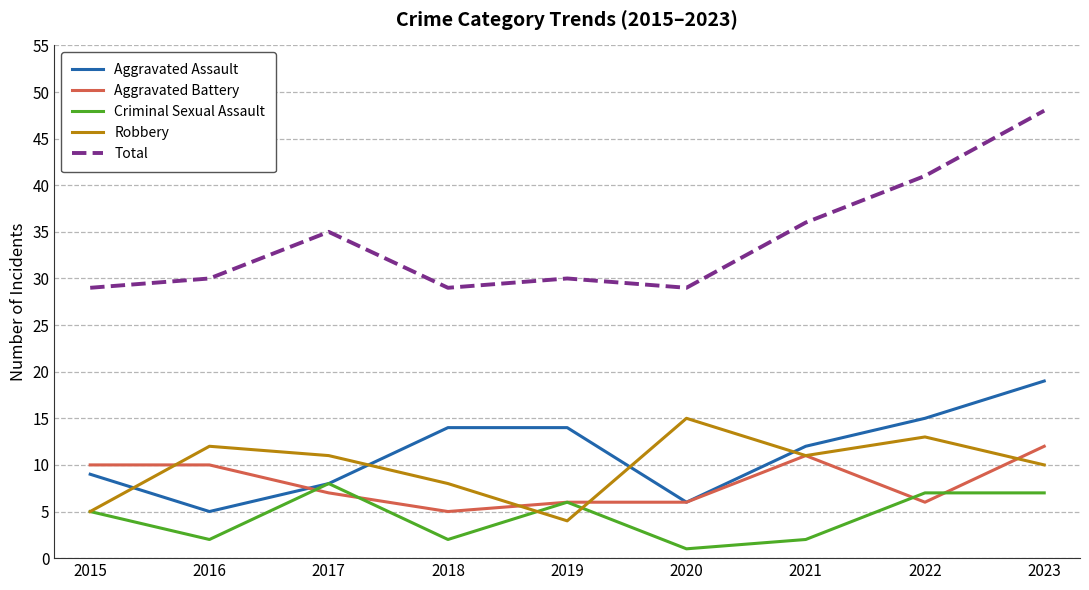

The value of Total at 2020 is 48. True or false?

False